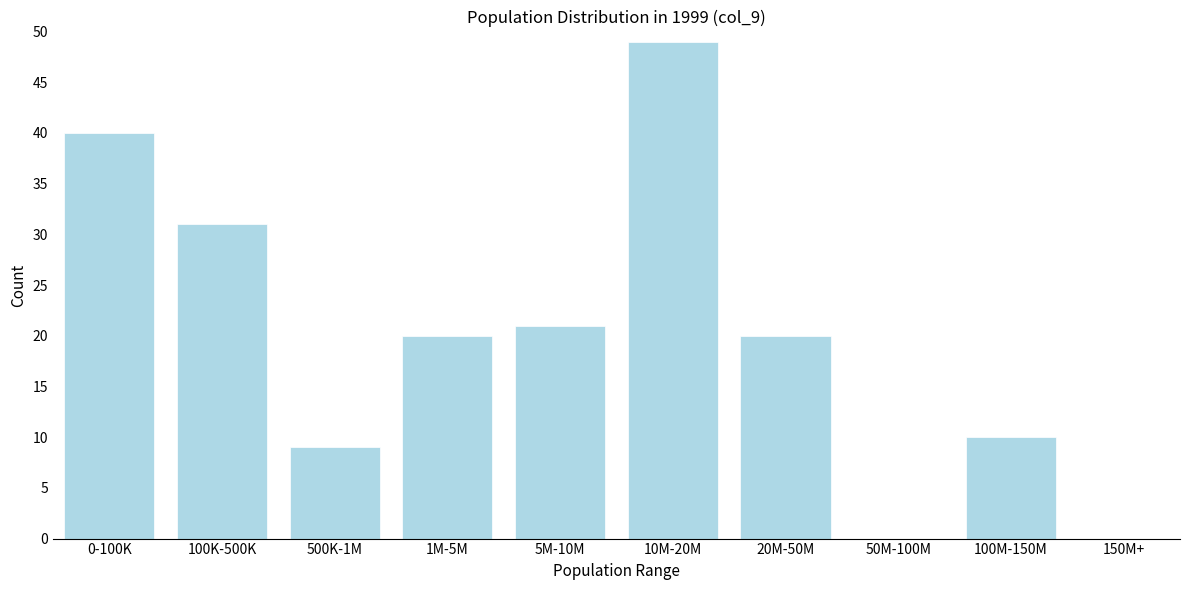

Reading right to left, transcribe all the data shown in this chart.

150M+=0	100M-150M=10	50M-100M=0	20M-50M=20	10M-20M=49	5M-10M=21	1M-5M=20	500K-1M=9	100K-500K=31	0-100K=40